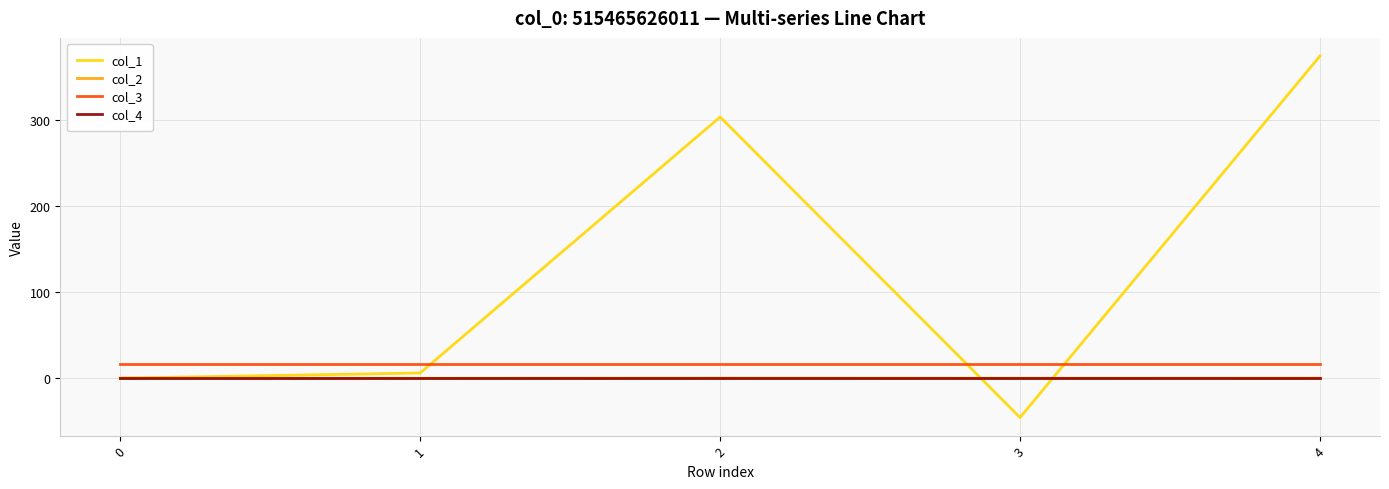

What is the minimum value shown in the chart?

-45.8